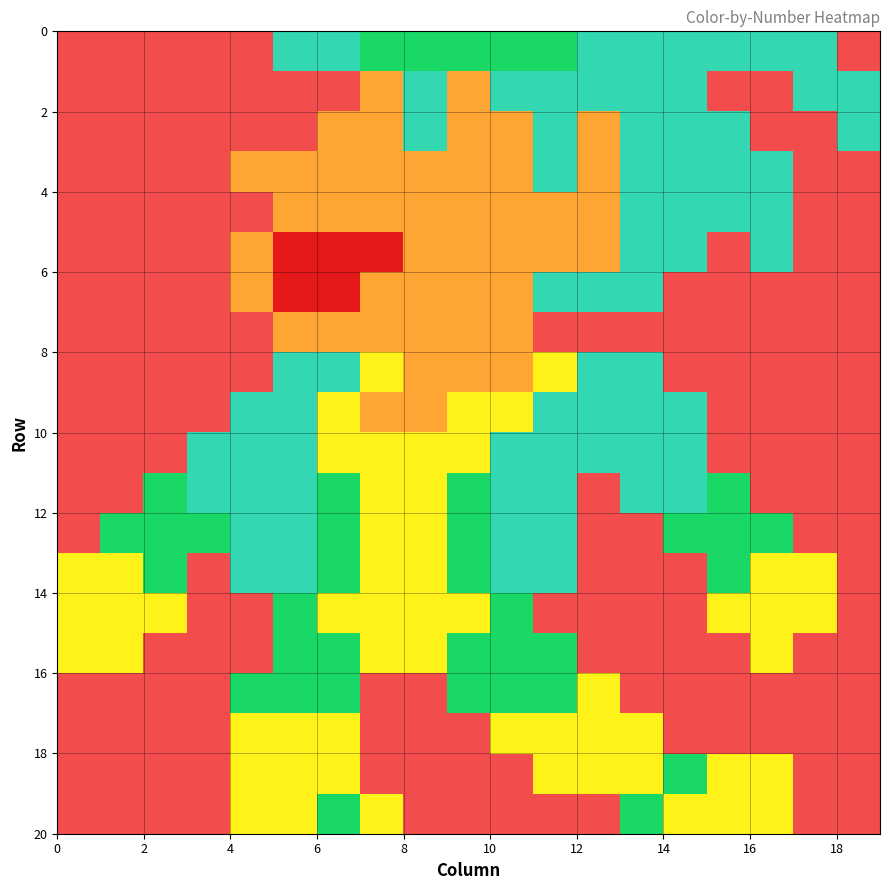

What is the sum of the r1 values at 0 and 15?

2000